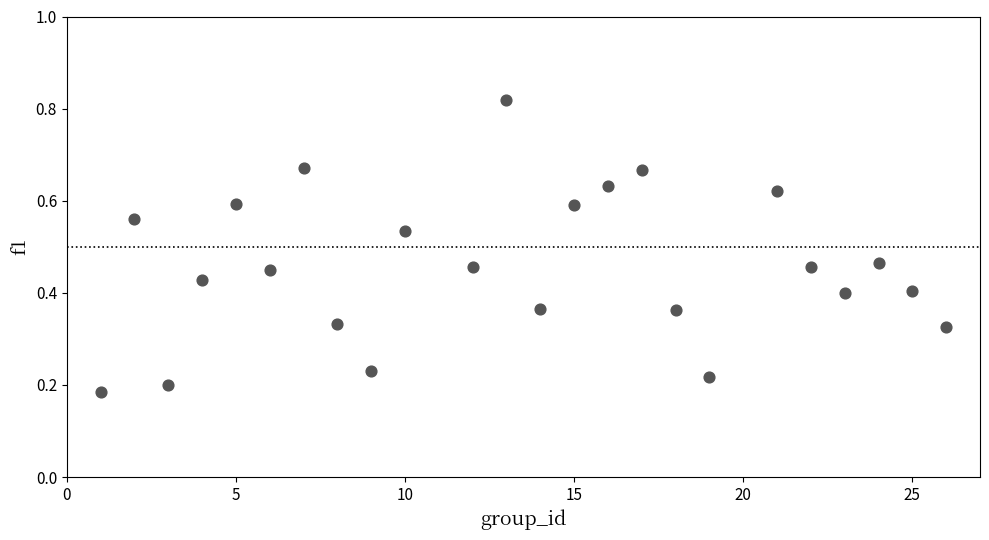

What is the range of X values (max minus min)?

25.0